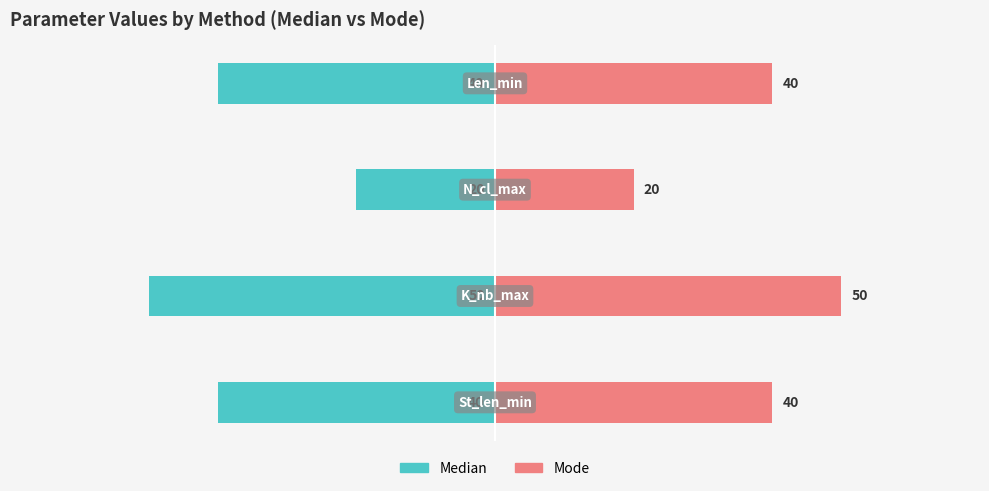

Read the Mode value at 2, to the nearest 5.

20